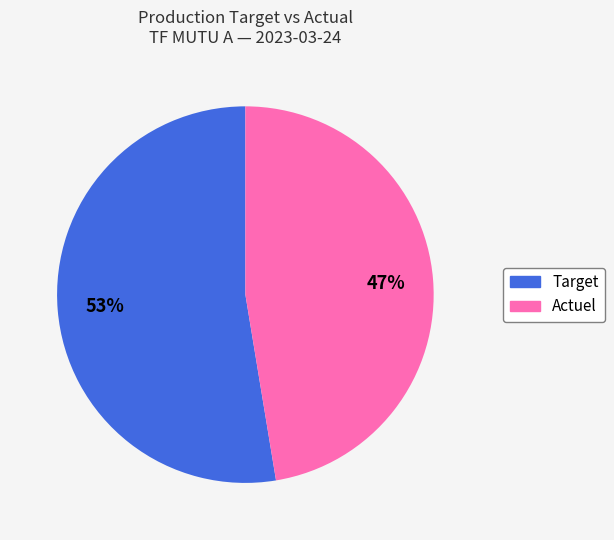

Is there any slice that represents more than half of the pie?

Yes